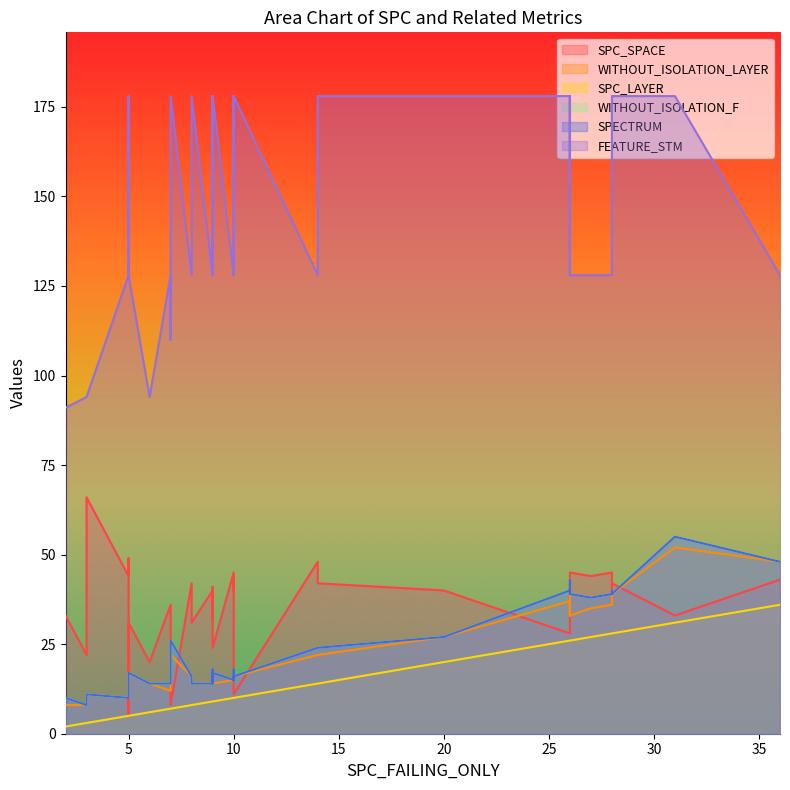

True or false: WITHOUT_ISOLATION_F and SPECTRUM cross at least once.

False